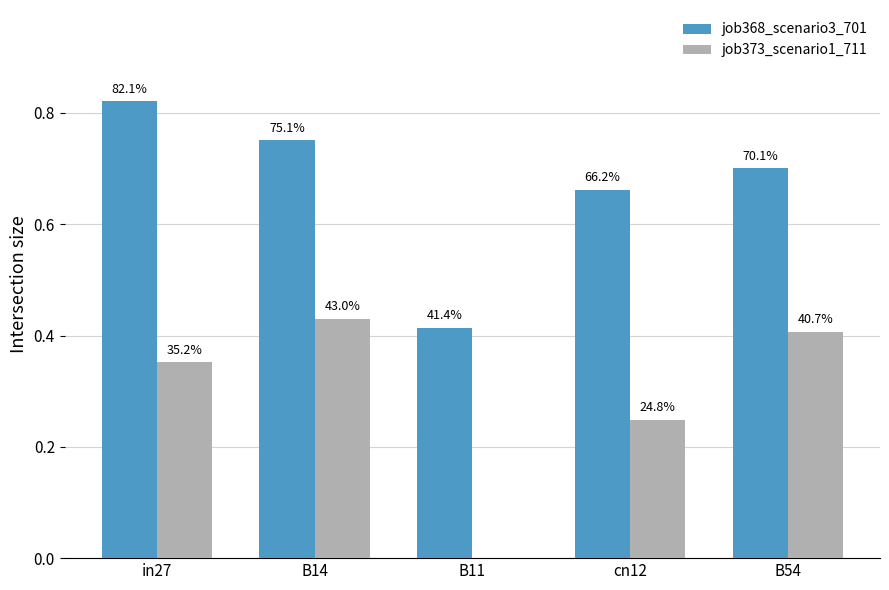

Reading right to left, what are all the values shown in this chart?

job368_scenario3_701: 0.7	0.7	0.4	0.8	0.8
job373_scenario1_711: 0.4	0.2	0.0	0.4	0.4